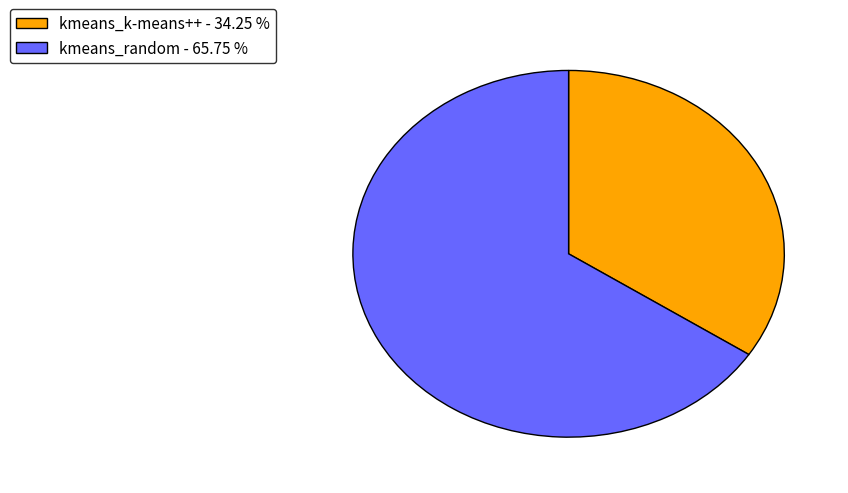

What is the smallest slice in the pie chart?

kmeans_k-means++